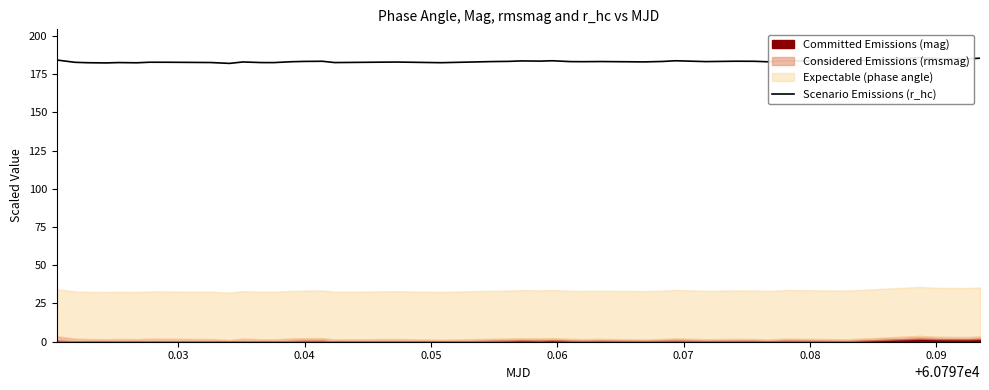

What is the average value?

183.2